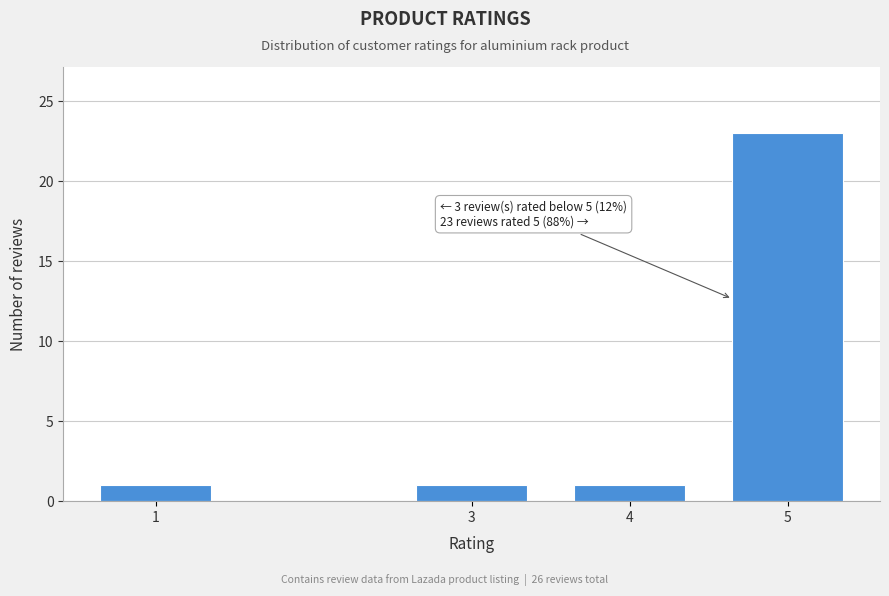

Reading left to right, what are all the values shown in this chart?

1	1	1	23